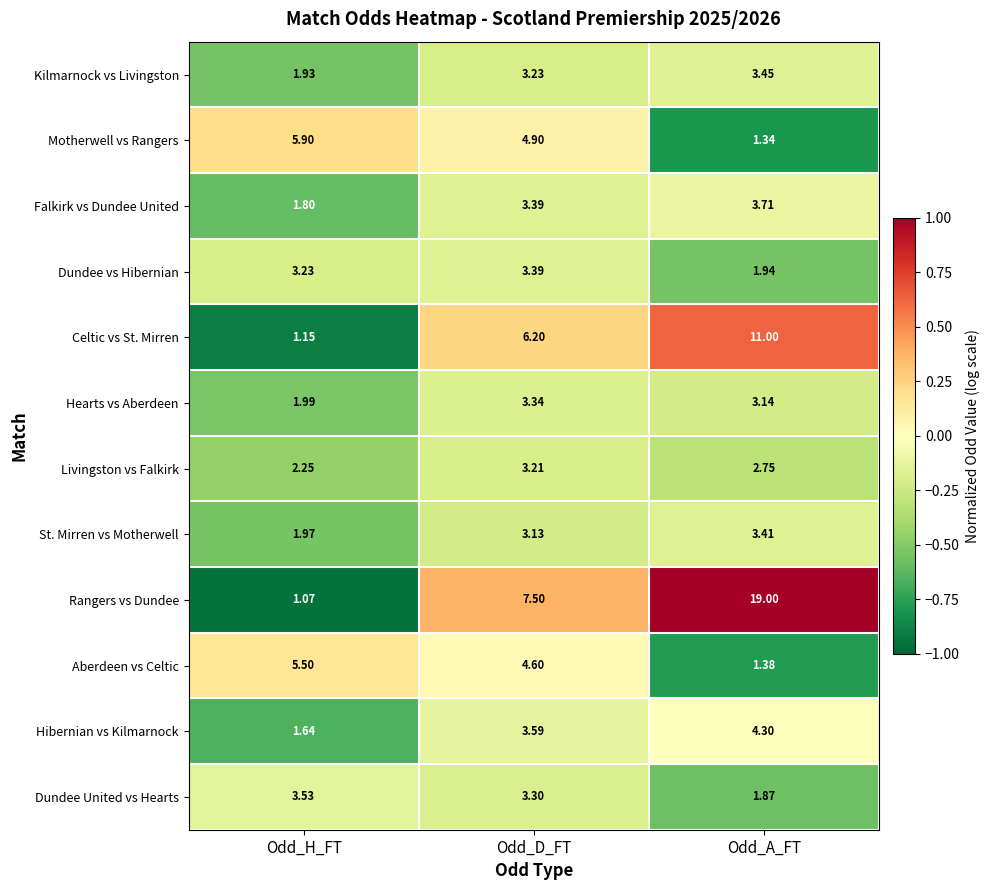

What is the difference between the highest and lowest values at Odd_D_FT?

4.4